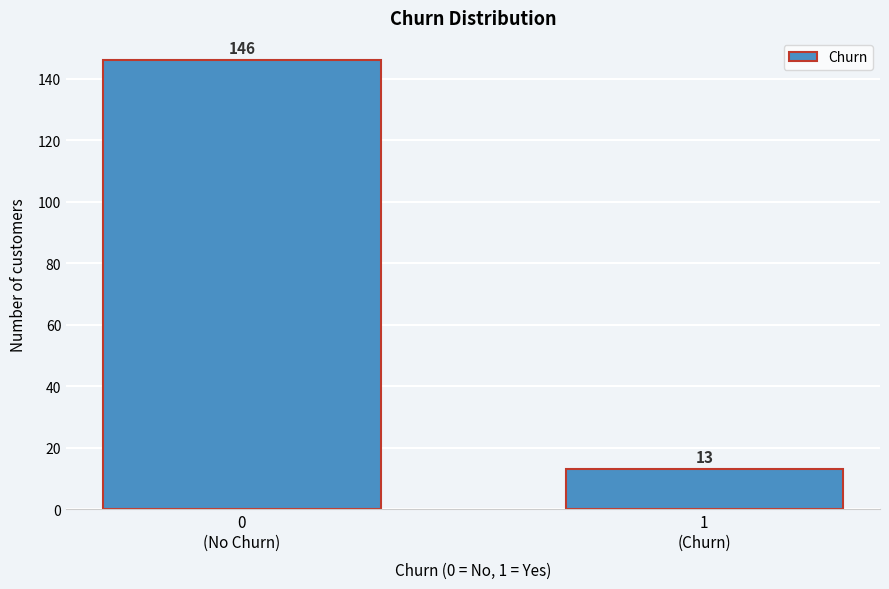

Reading right to left, what are all the values shown in this chart?

13	146